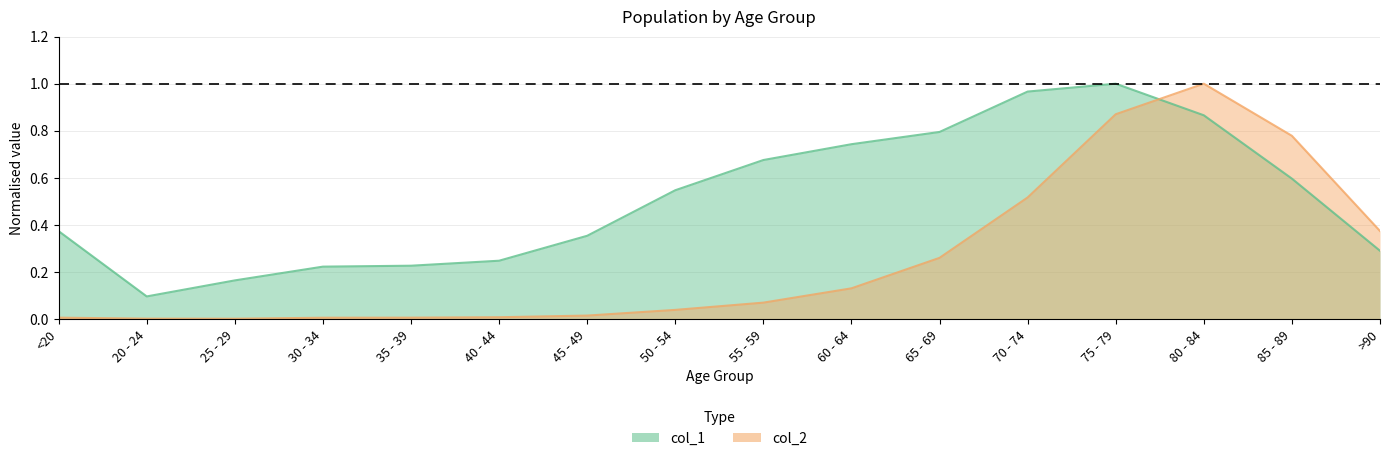

At which category does col_1 reach its first local valley?

20 - 24